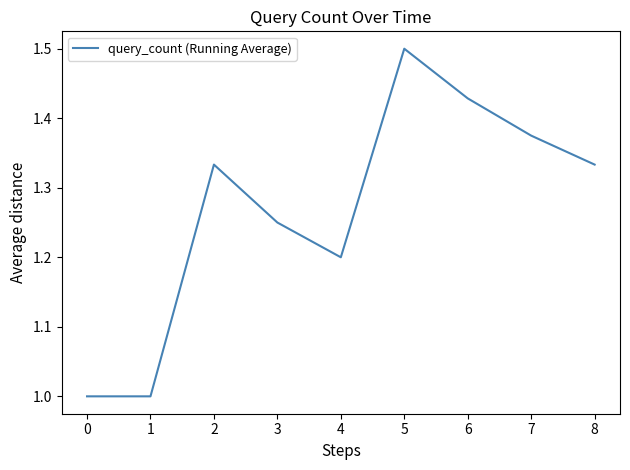

What is the difference between the maximum and minimum values?

0.5